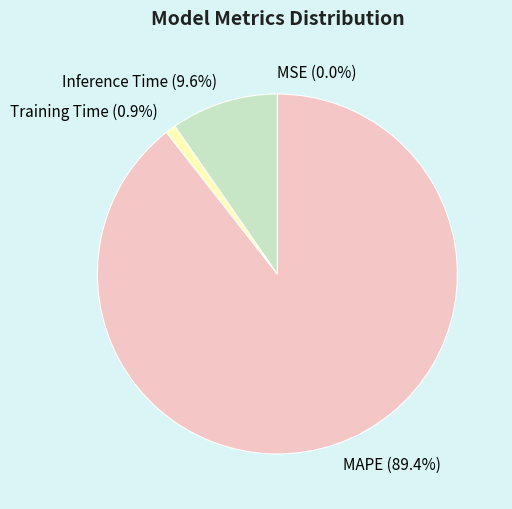

To the nearest percent, what portion does Inference Time represent?

10%